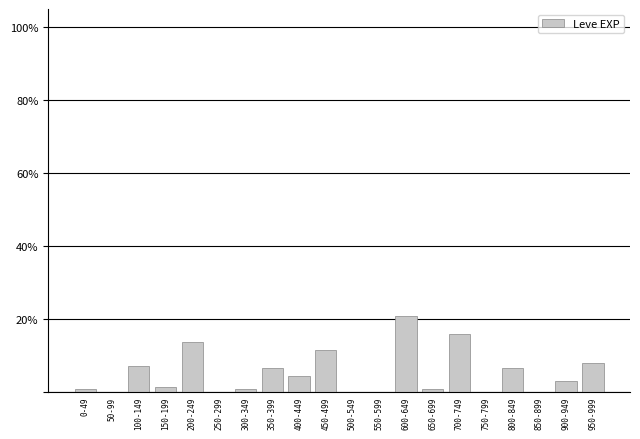

Reading left to right, extract all data points from this chart.

0-49=0.7	50-99=0.0	100-149=7.1	150-199=1.4	200-249=13.6	250-299=0.0	300-349=0.7	350-399=6.4	400-449=4.3	450-499=11.4	500-549=0.0	550-599=0.0	600-649=20.7	650-699=0.7	700-749=15.7	750-799=0.0	800-849=6.4	850-899=0.0	900-949=2.9	950-999=7.9